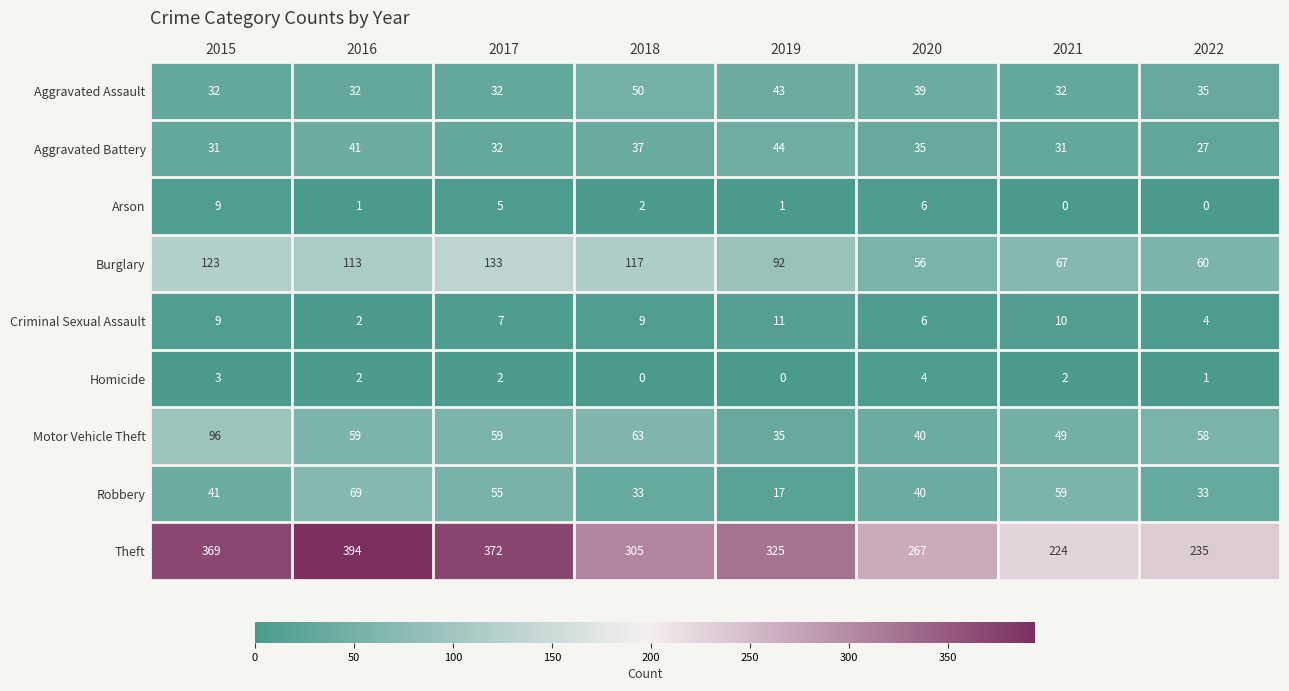

What is the average value of the Arson series?

3